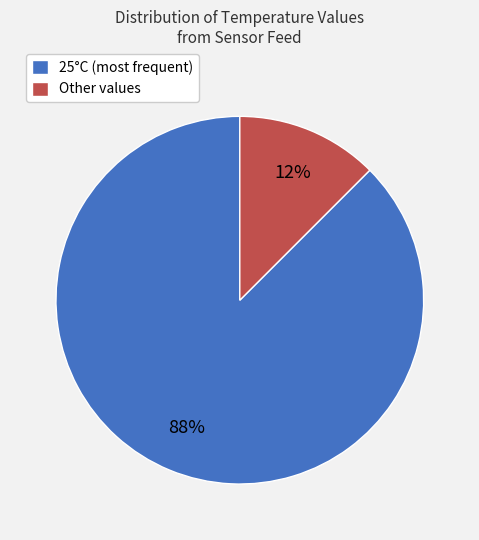

Does 25°C (most frequent) represent more than half of the total?

Yes